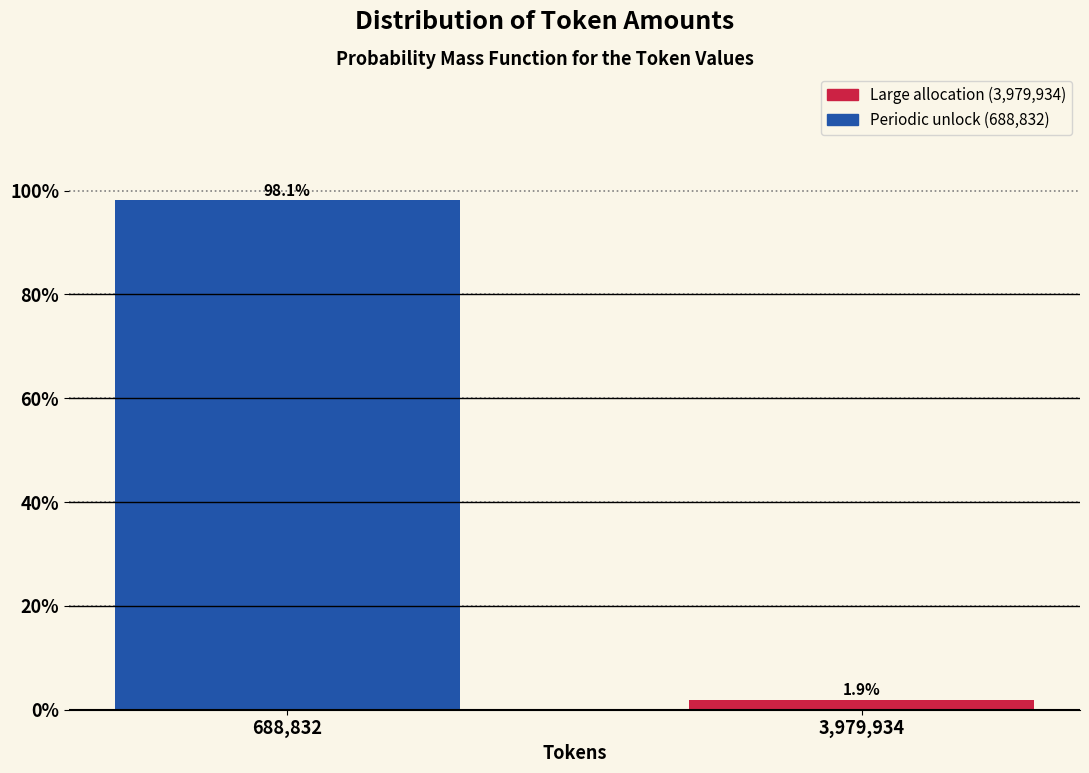

Reading left to right, transcribe all the data shown in this chart.

98.1	1.9